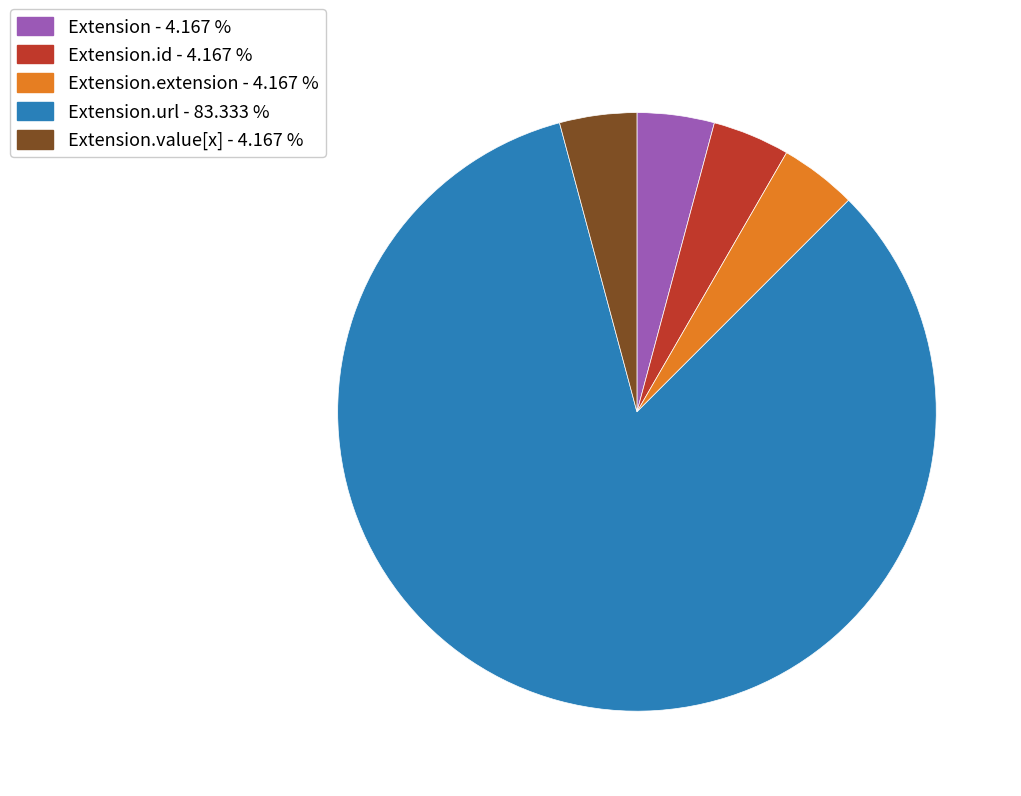

Does any single category account for the majority?

Yes